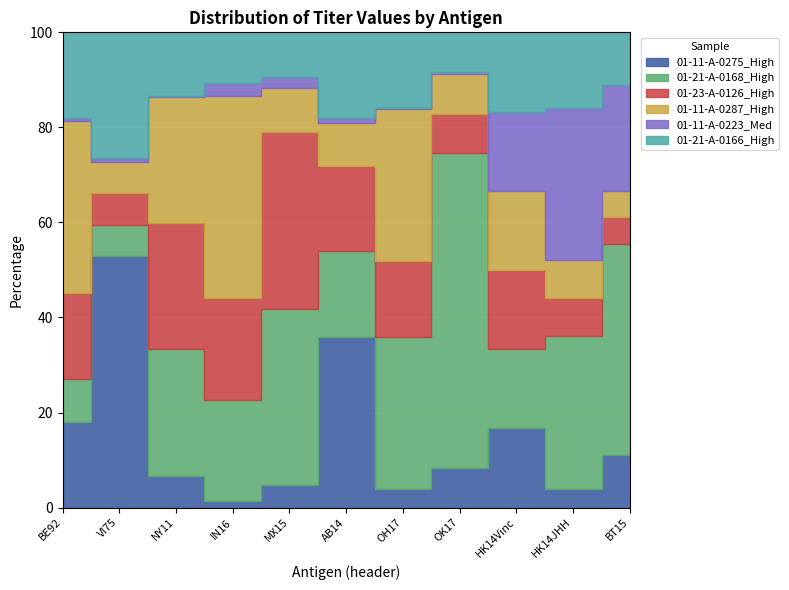

Reading left to right, list all the values displayed in this chart.

01-11-A-0275_High: 64.0	128.0	32.0	8.0	8.0	64.0	4.0	8.0	1.0	0.2	1.0
01-21-A-0168_High: 32.0	16.0	128.0	128.0	64.0	32.0	32.0	64.0	1.0	2.0	4.0
01-23-A-0126_High: 64.0	16.0	128.0	128.0	64.0	32.0	16.0	8.0	1.0	0.5	0.5
01-11-A-0287_High: 128.0	16.0	128.0	256.0	16.0	16.0	32.0	8.0	1.0	0.5	0.5
01-11-A-0223_Med: 2.0	2.0	1.0	16.0	4.0	2.0	0.2	0.5	1.0	2.0	2.0
01-21-A-0166_High: 64.0	64.0	64.0	64.0	16.0	32.0	16.0	8.0	1.0	1.0	1.0